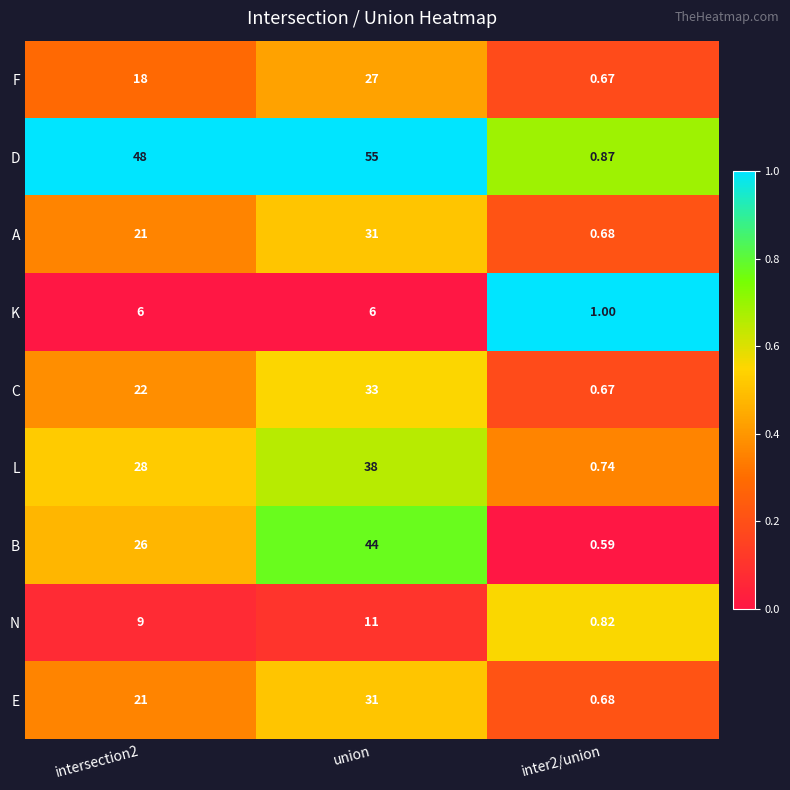

Which series has the largest range (max minus min)?

D